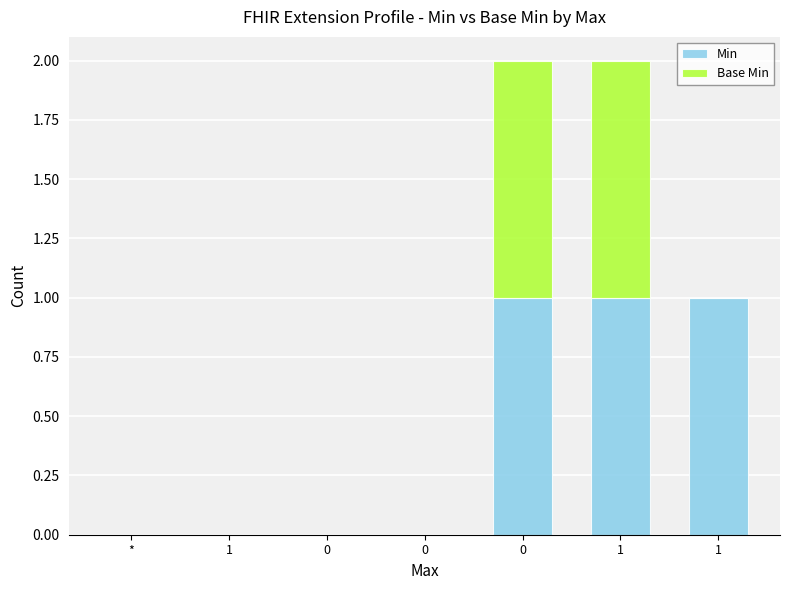

Between * and 0, which is larger?

*